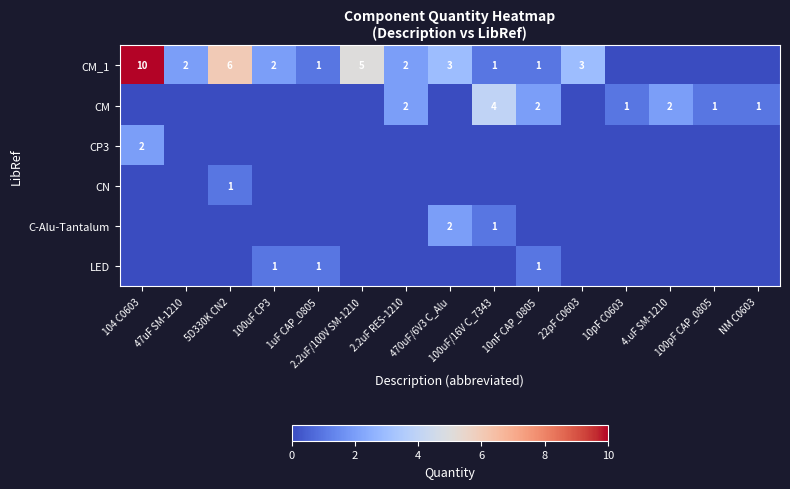

Which series changed the most between 2.2uF/100V SM-1210 and 2.2uF RES-1210?

CM_1